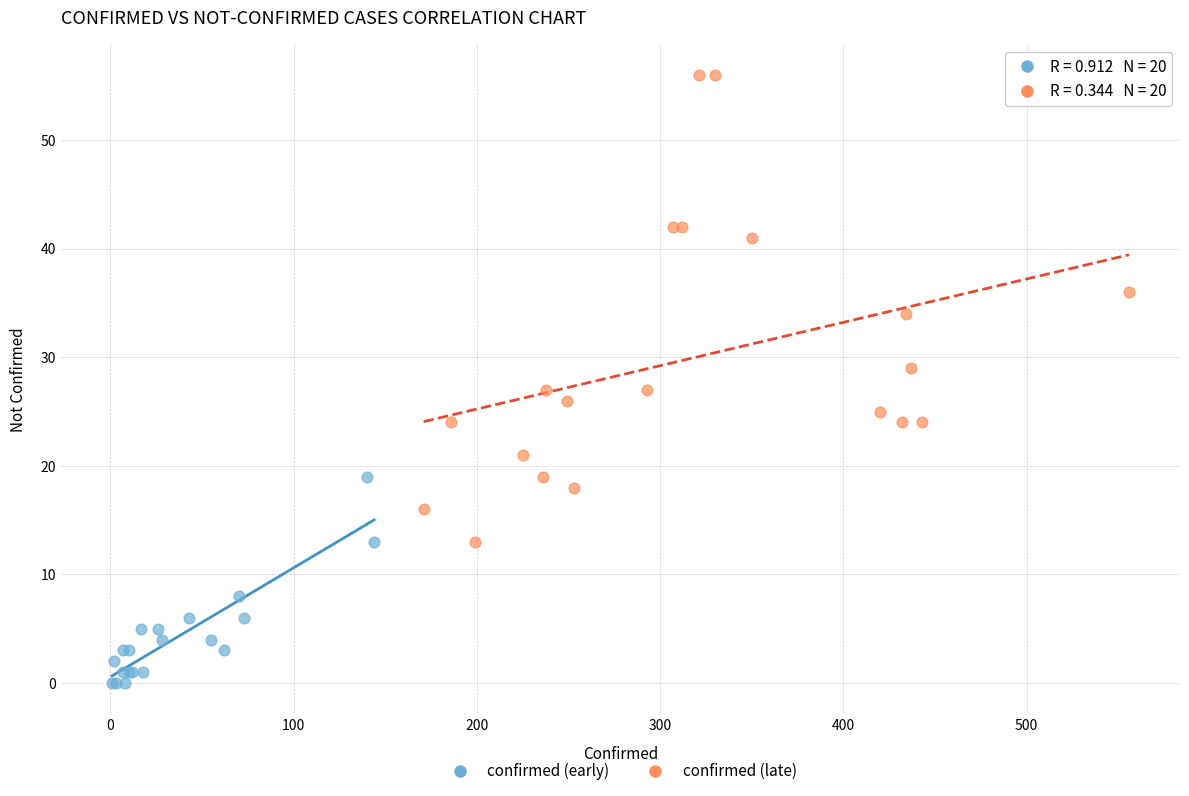

Which series has the widest spread of Y values?

confirmed (late)